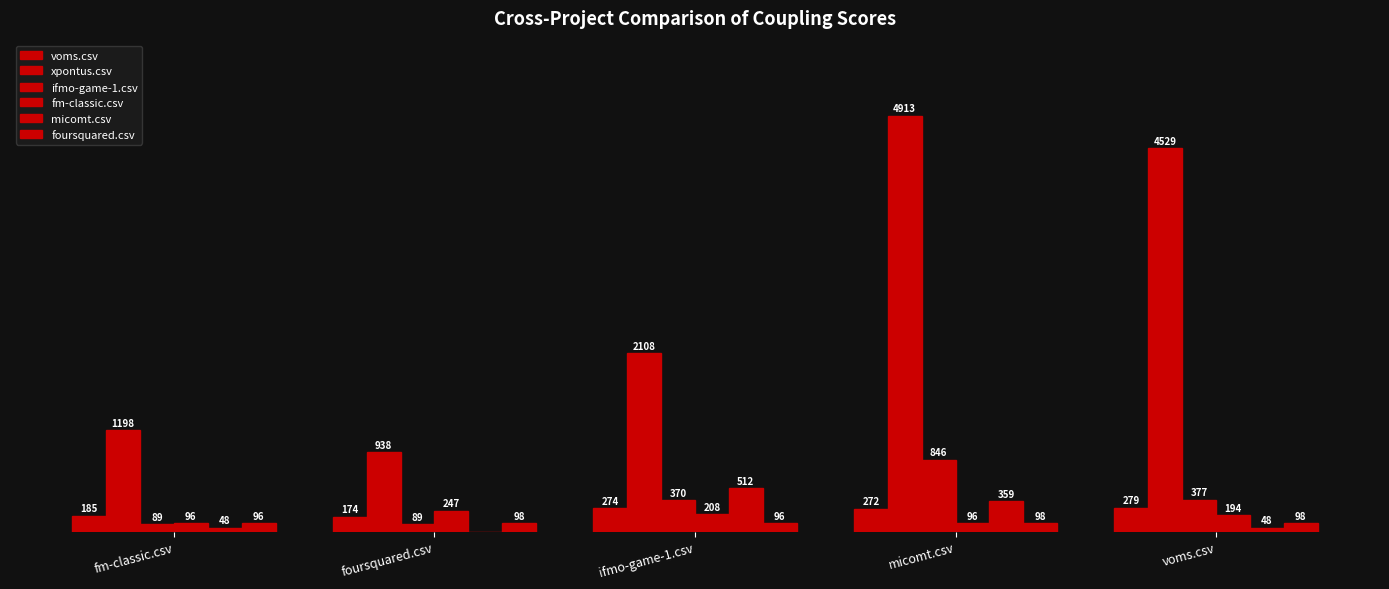

What is the sum of all foursquared.csv values?

488.5